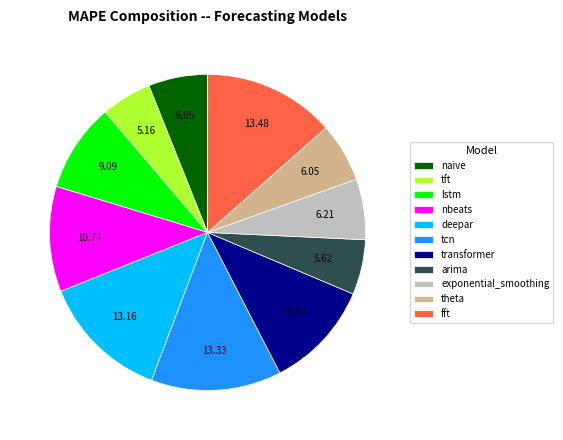

Do tcn and deepar together represent more than half of the pie?

No